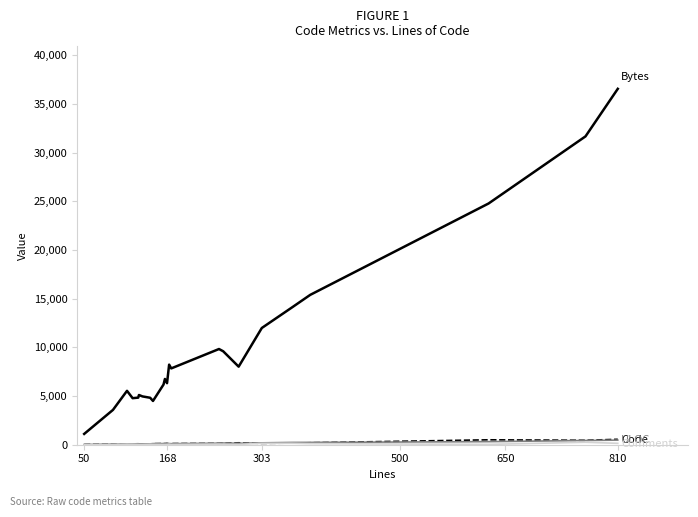

What is the maximum value shown in the chart?

36542